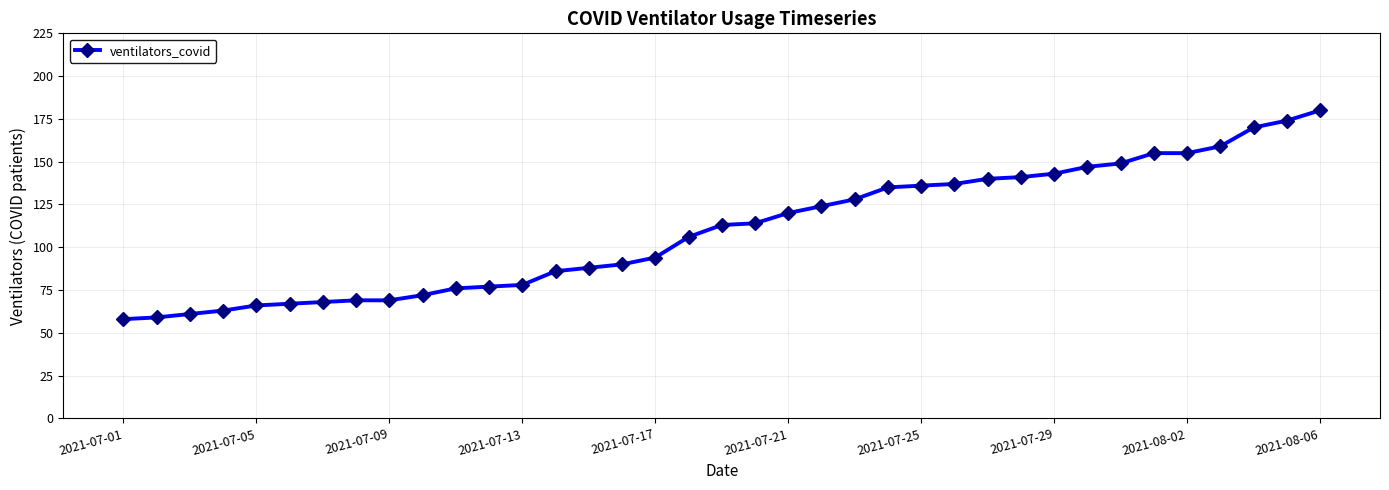

How many series are shown in this chart?

1